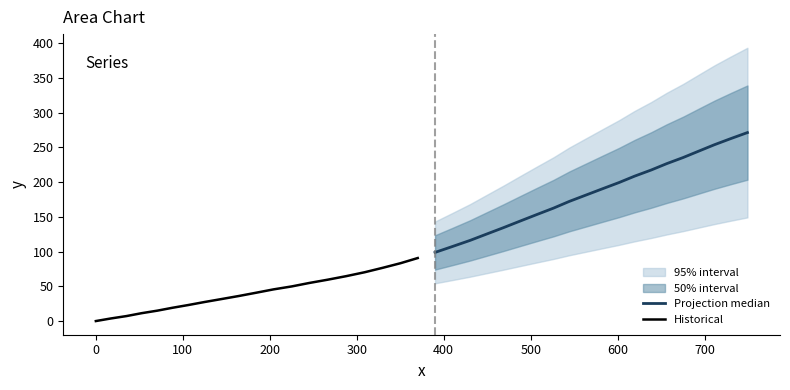

Is it true that Historical equals 71.2 at 10?

False